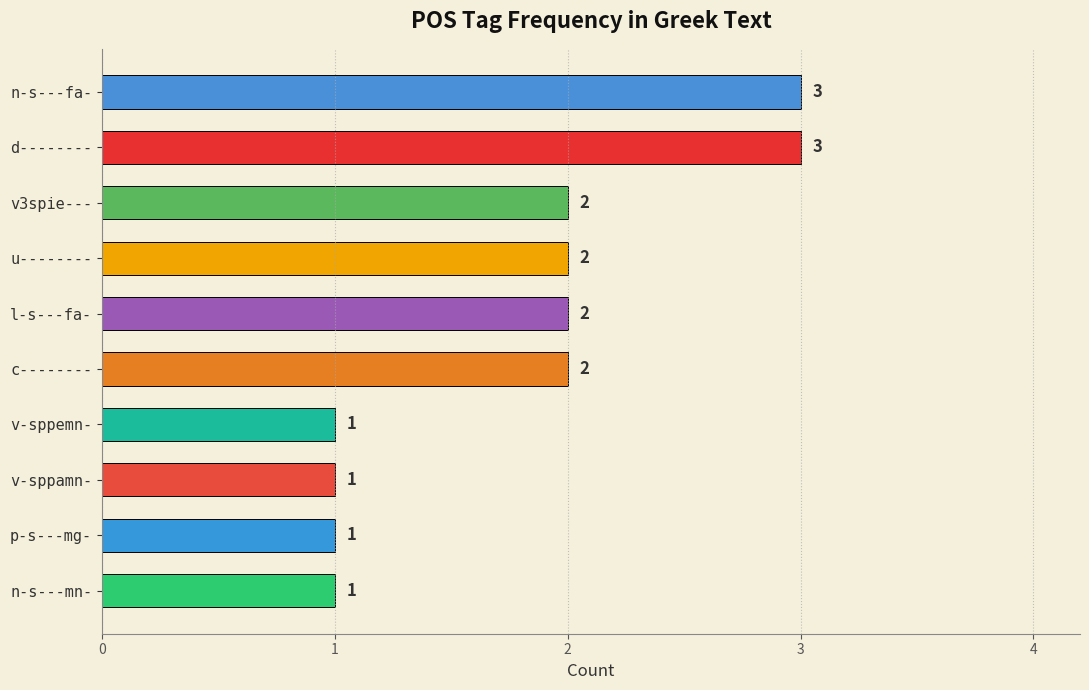

What is the minimum value shown in the chart?

1